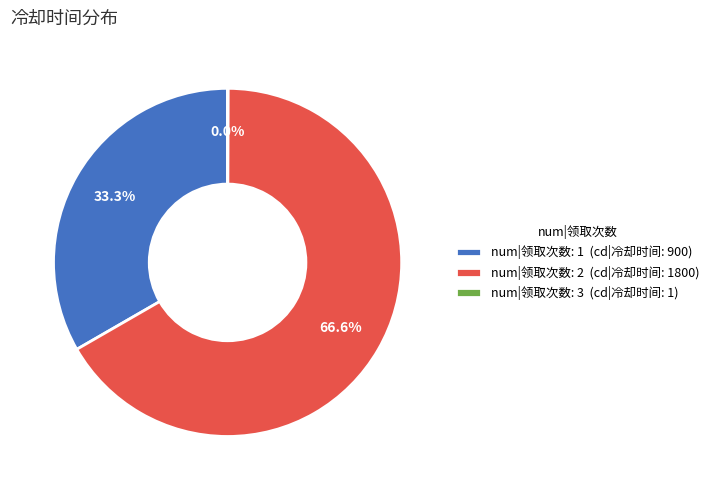

What is the largest slice in the pie chart?

num|领取次数: 2 (cd|冷却时间: 1800)